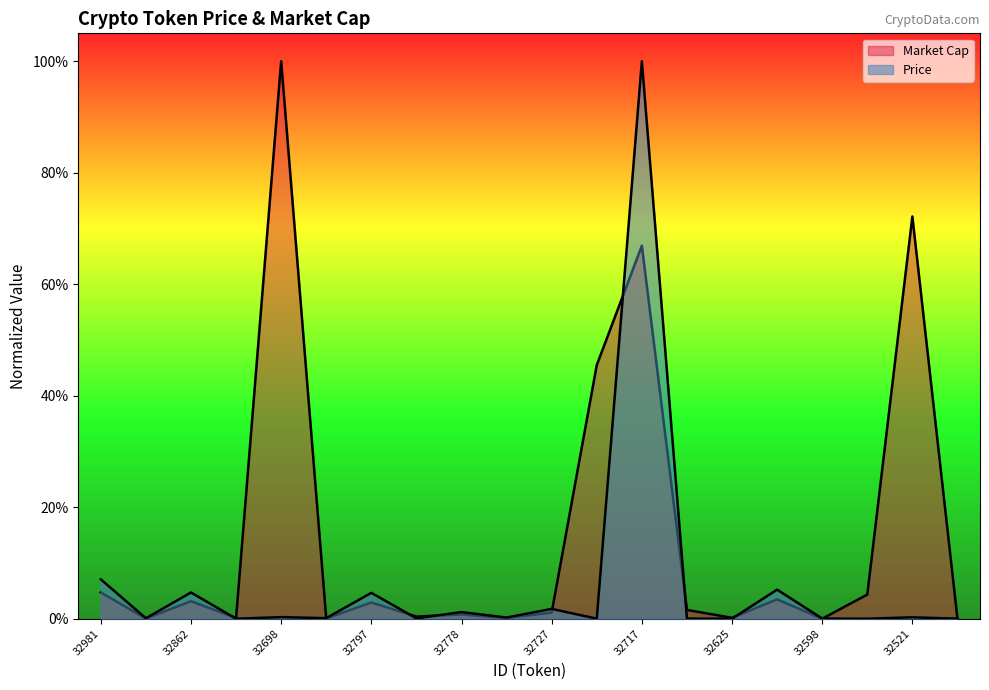

The value of Price at 32521 is 0.0. True or false?

False